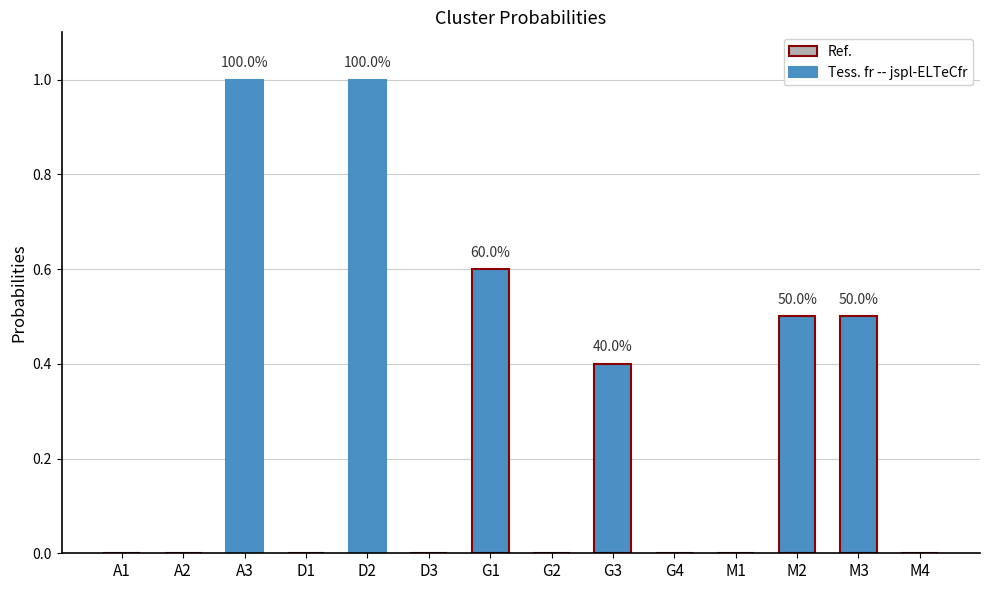

What is the change in value from D2 to M3?

-0.5